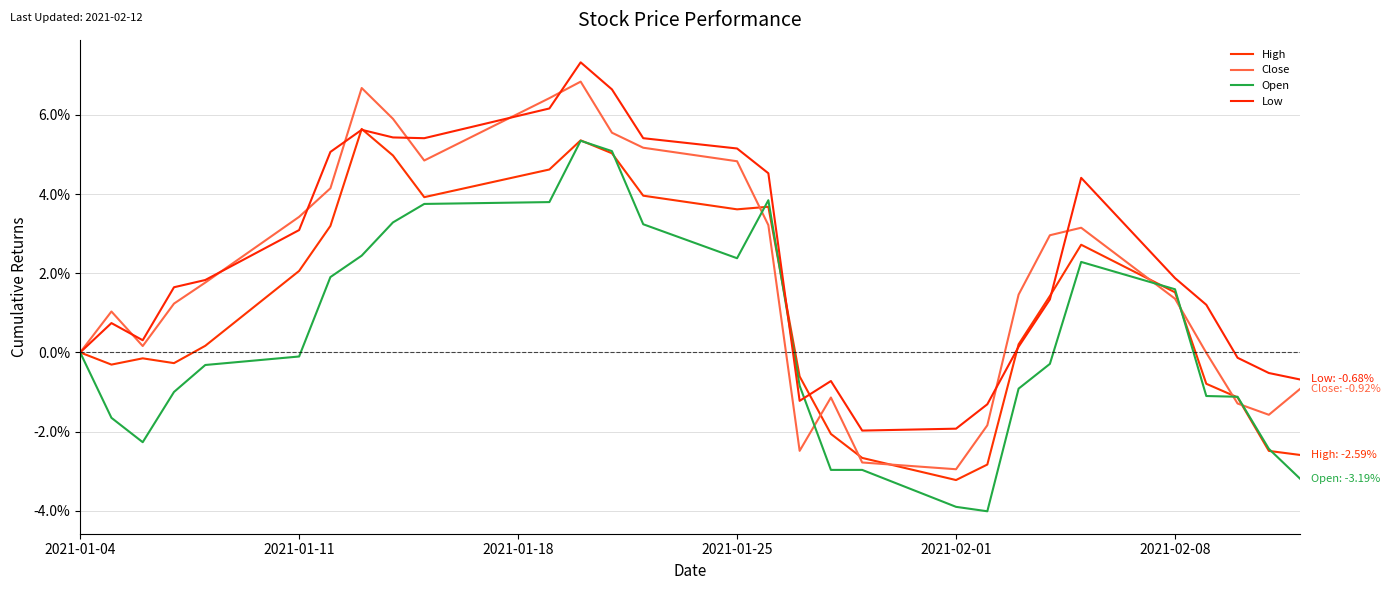

Is this an area chart (filled region under the line)?

No